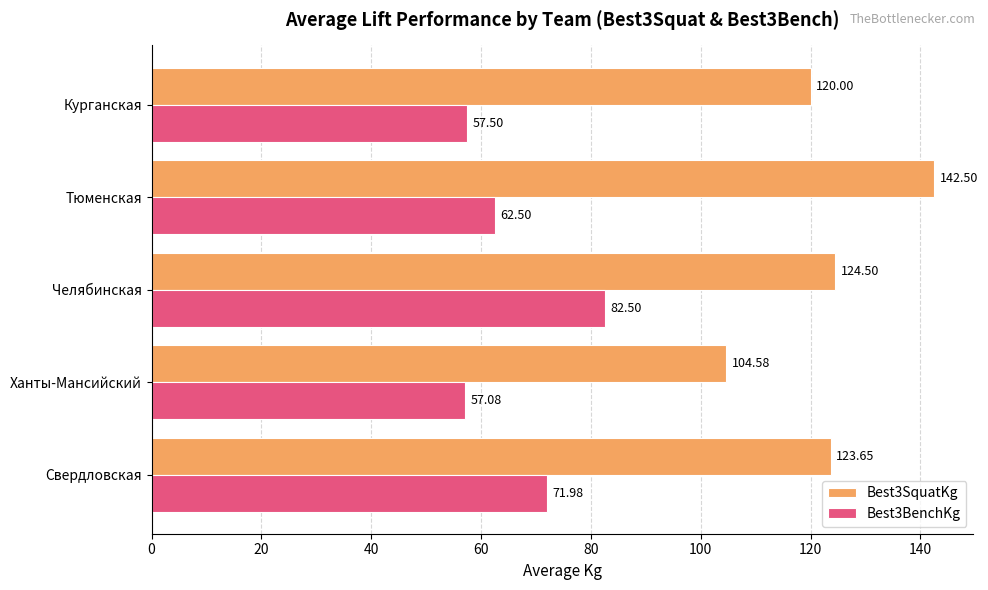

What is the total value across all series at Челябинская?

207.0